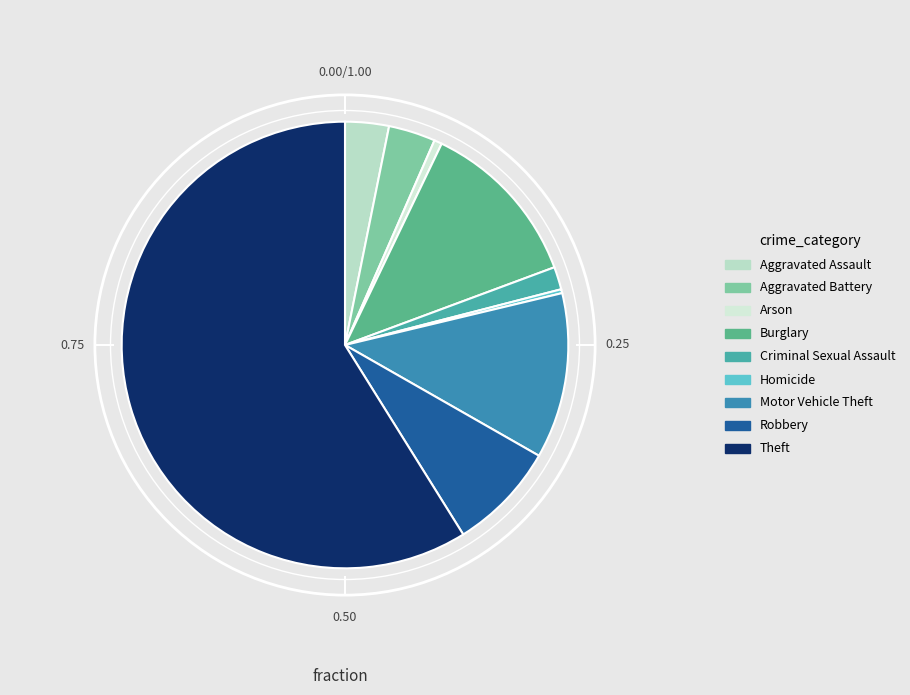

What is the change in value from Homicide to Motor Vehicle Theft?

+207